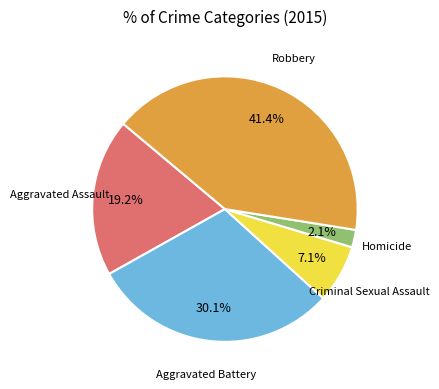

The Aggravated Assault slice represents 19% of the pie. True or false?

True